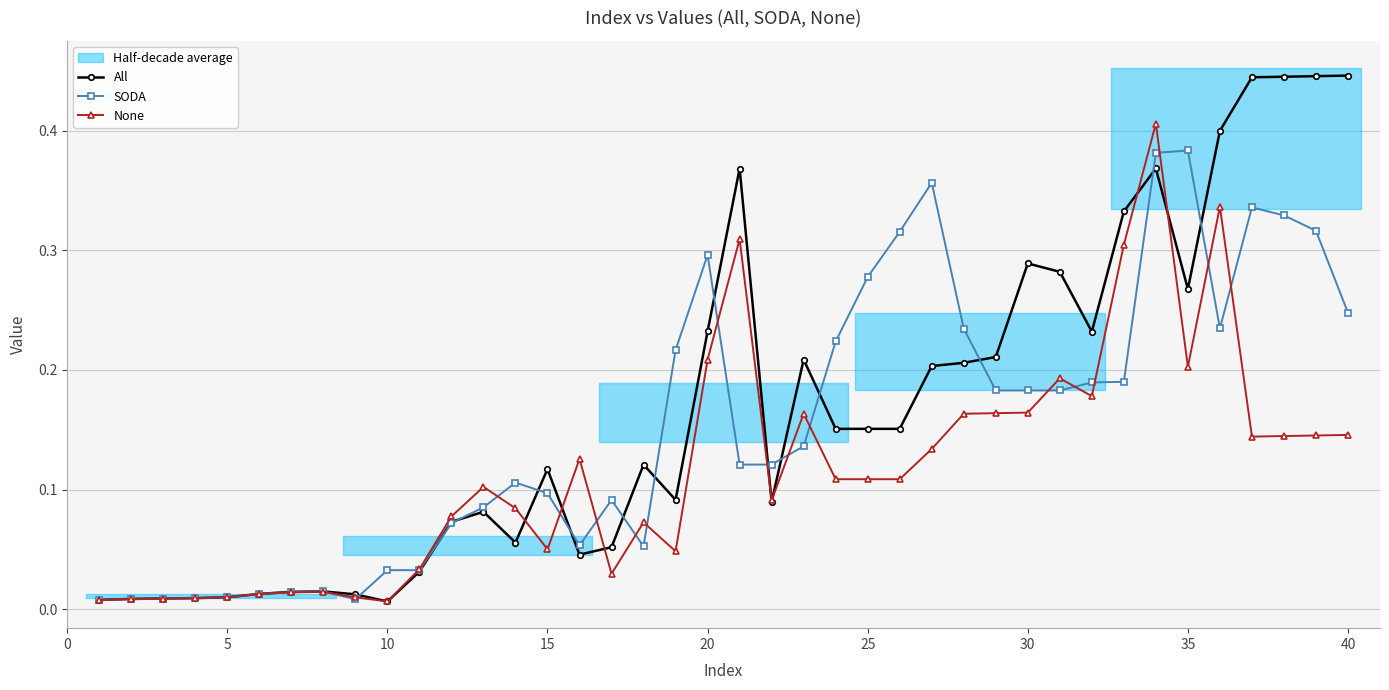

True or false: SODA has more than 2 points higher than both neighbors.

True